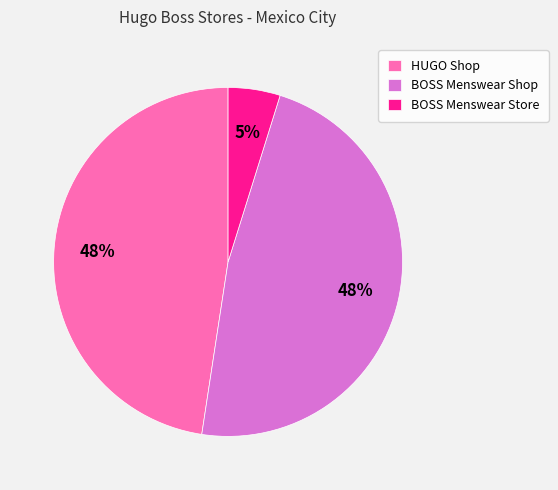

The BOSS Menswear Store slice represents 5% of the pie. True or false?

True